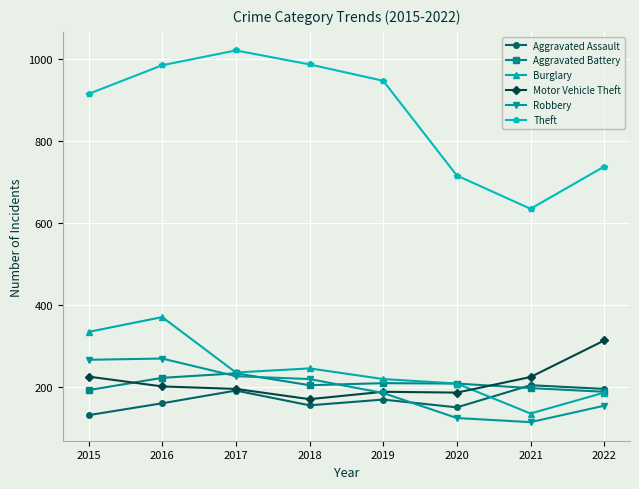

What is the approximate value of Aggravated Battery at 2022?

188